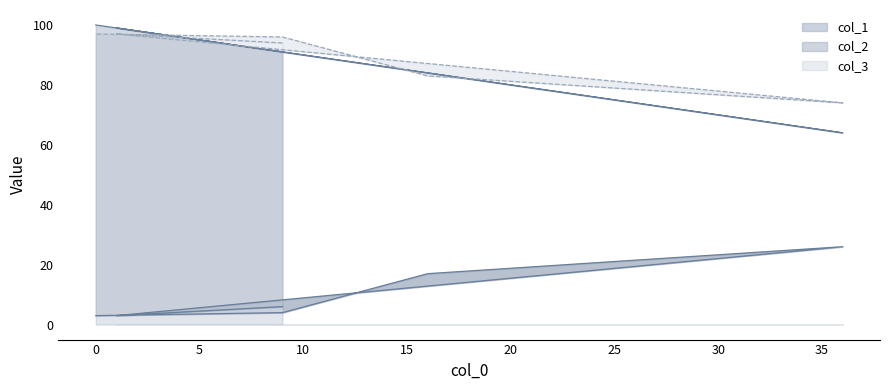

After their last crossing, which series has the higher values: col_2 or col_1?

col_1